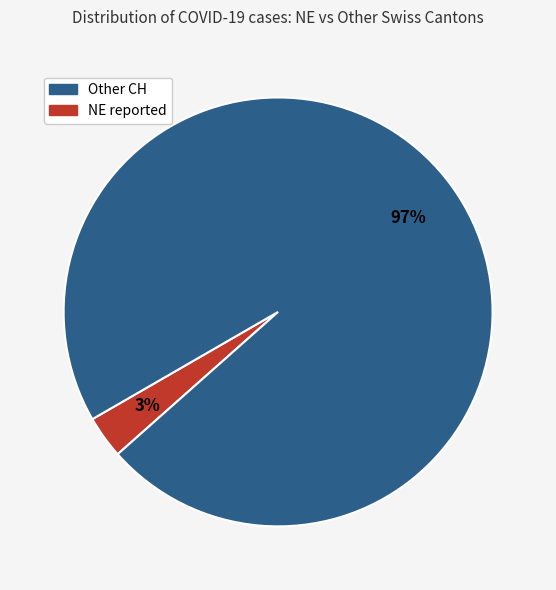

To the nearest percent, what is the average slice percentage?

50%